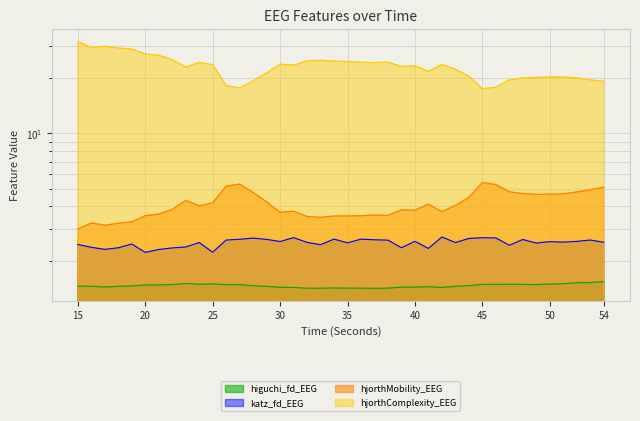

What is the difference between the hjorthComplexity_EEG values at 46 and 22?

7.4